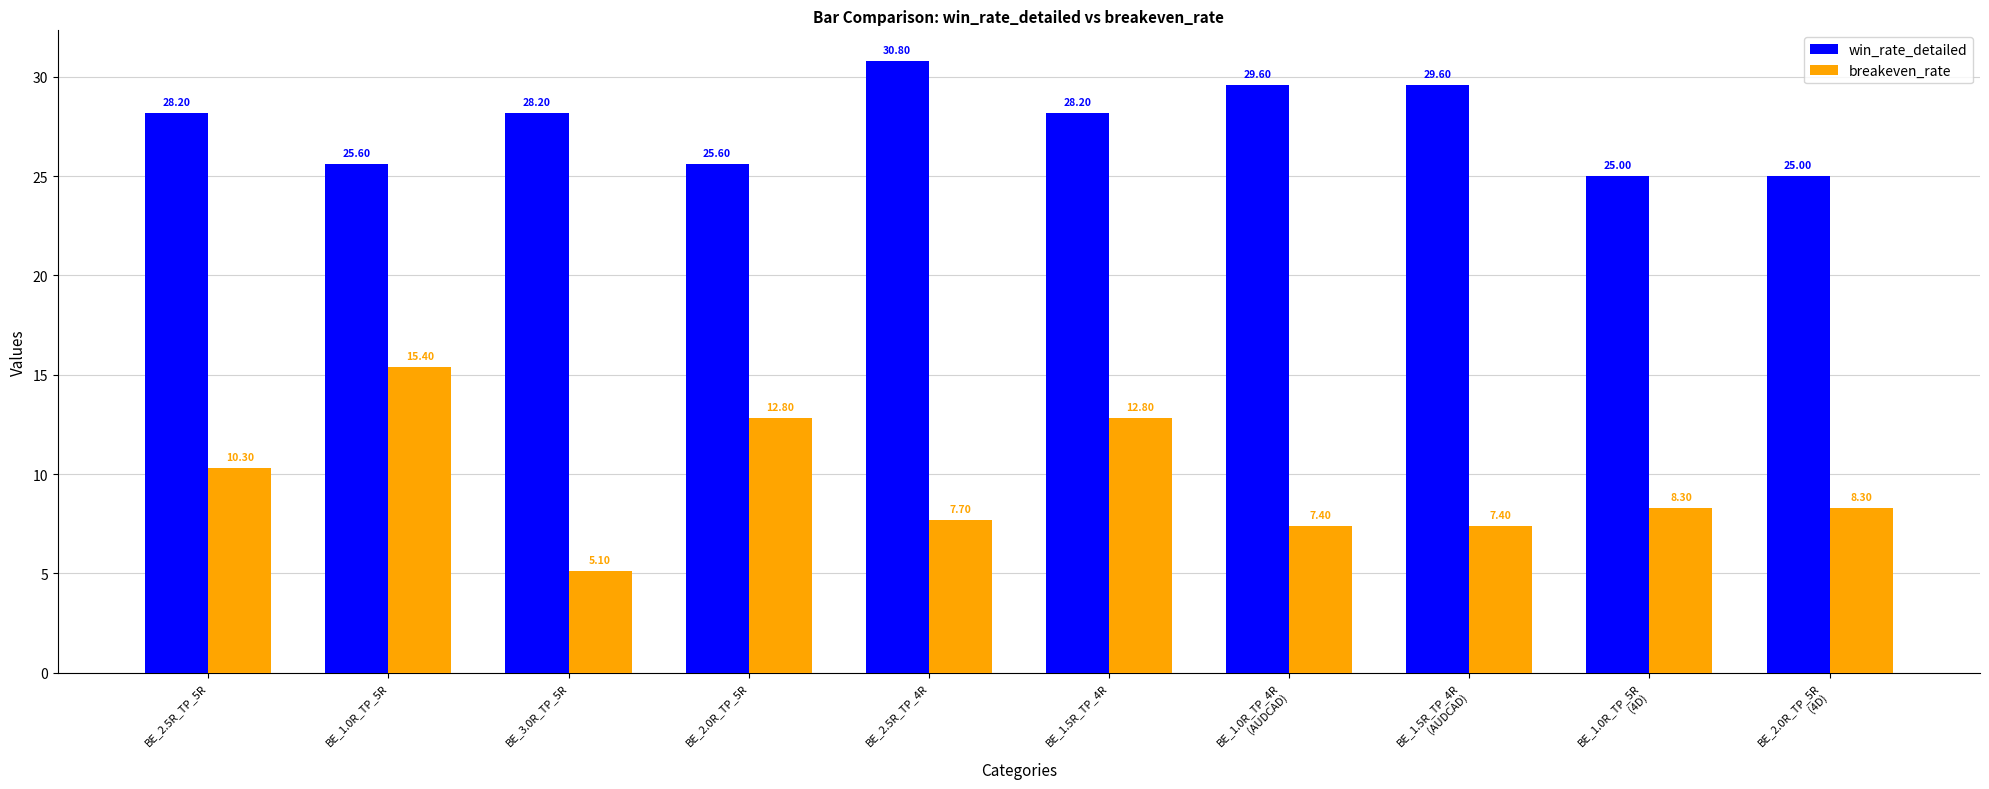

How many groups of bars are there?

10